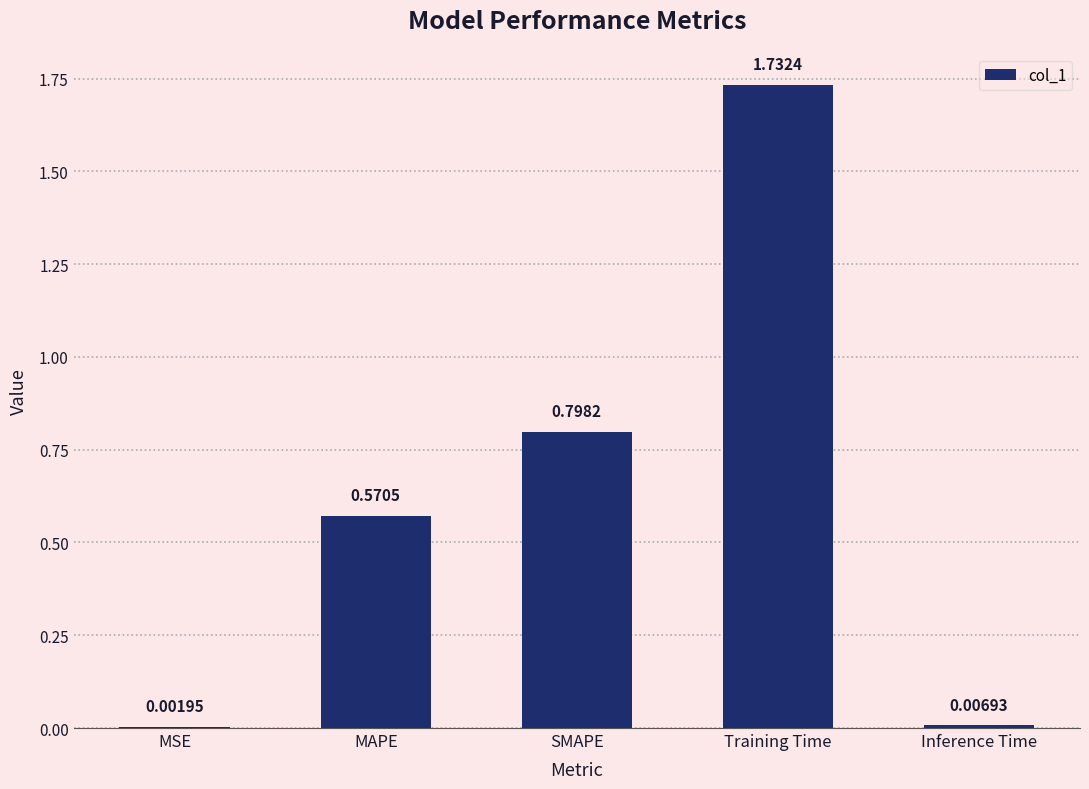

Between Training Time and MAPE, which is larger?

Training Time